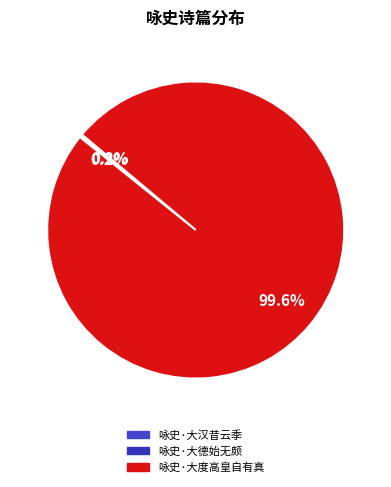

What is the change in value from 咏史·大汉昔云季 to 咏史·大德始无颇?

+125